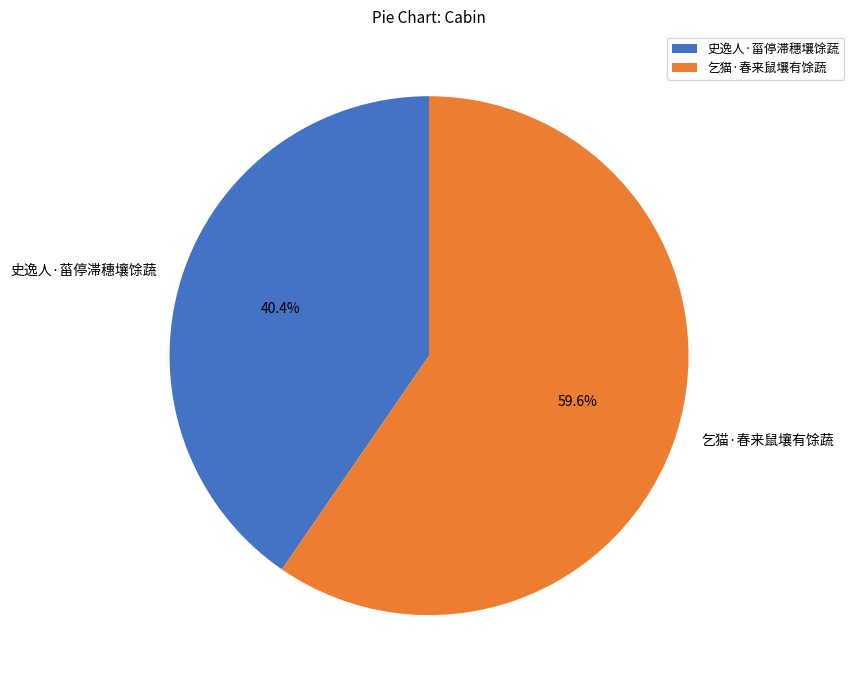

How many segments does this pie chart have?

2